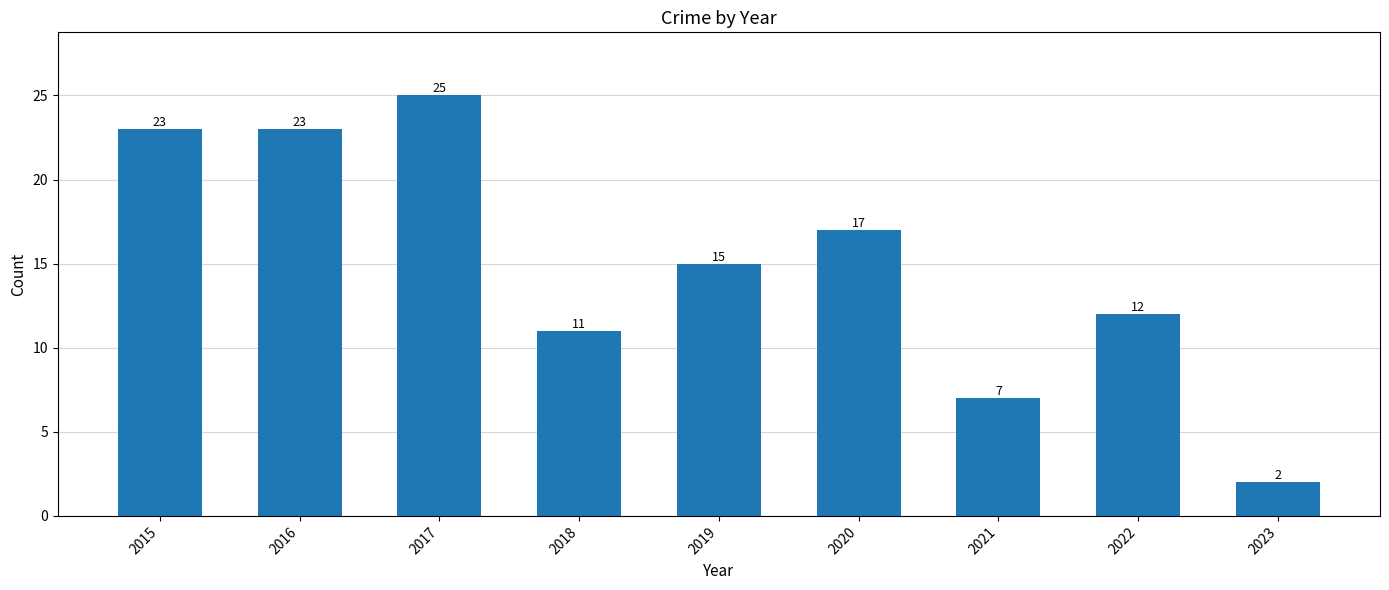

What is the ratio of the value at 2023 to the value at 2021?

0.3